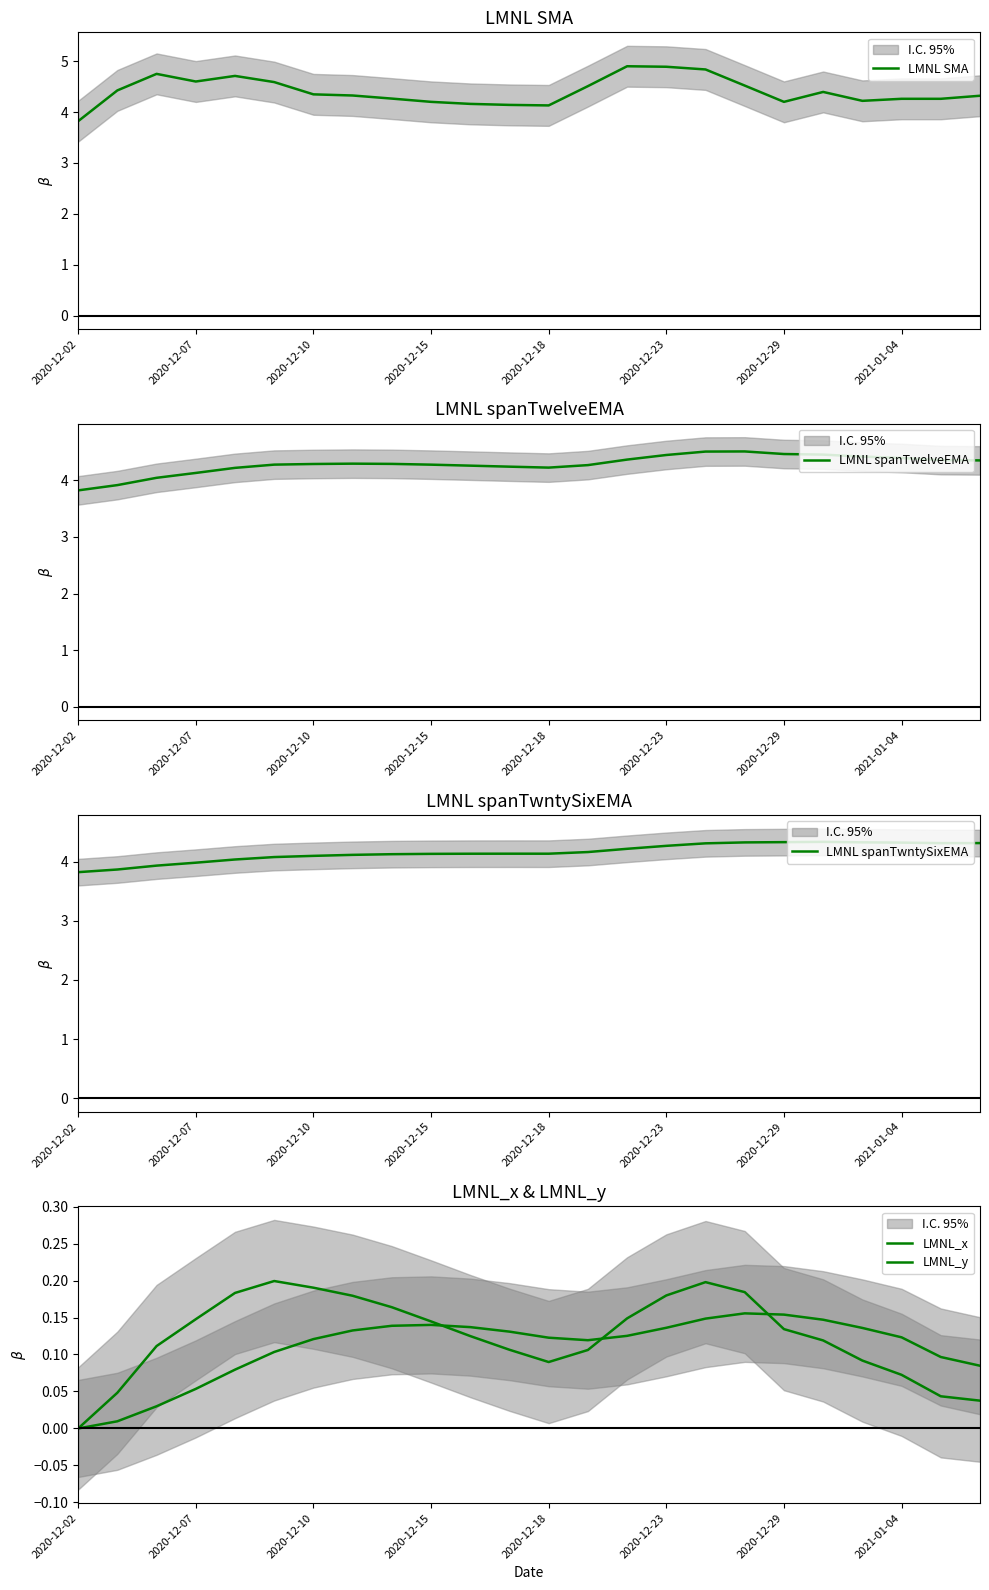

Is the value of LMNL_x at 17 greater than the value of LMNL_y at 16?

Yes